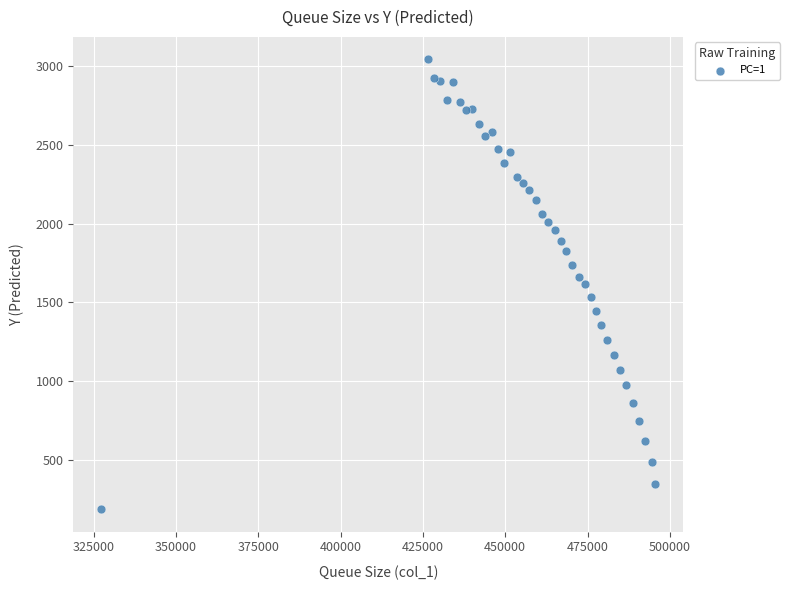

What is the range of Y values (max minus min)?

2859.7